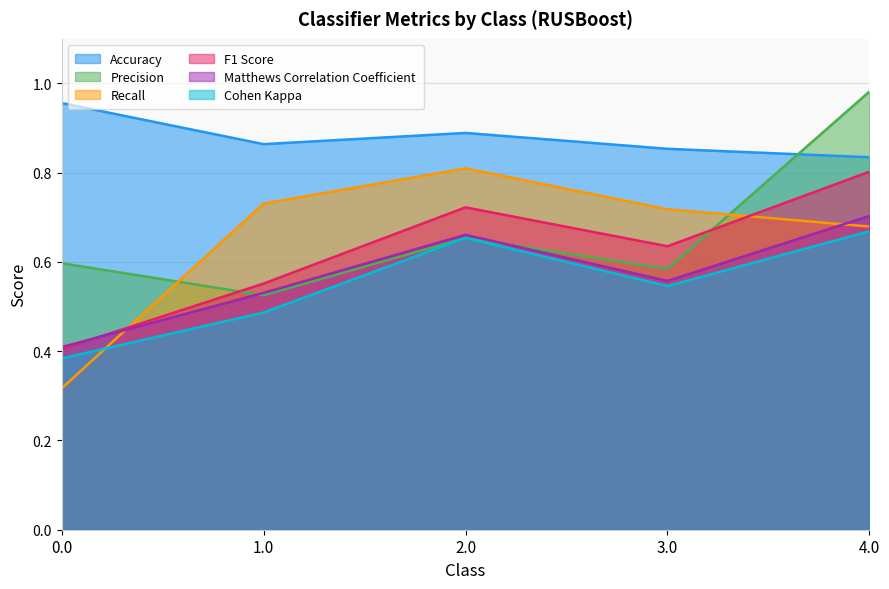

At how many categories does at least one series exceed 0?

5